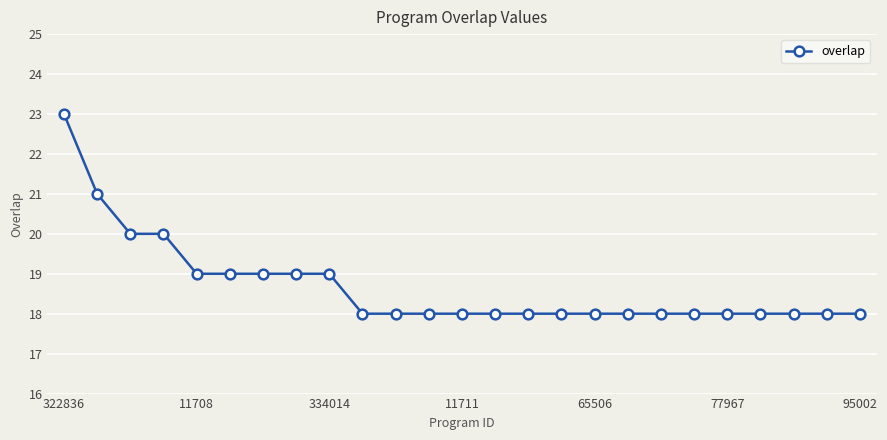

What is the difference between the maximum and second lowest values?

5